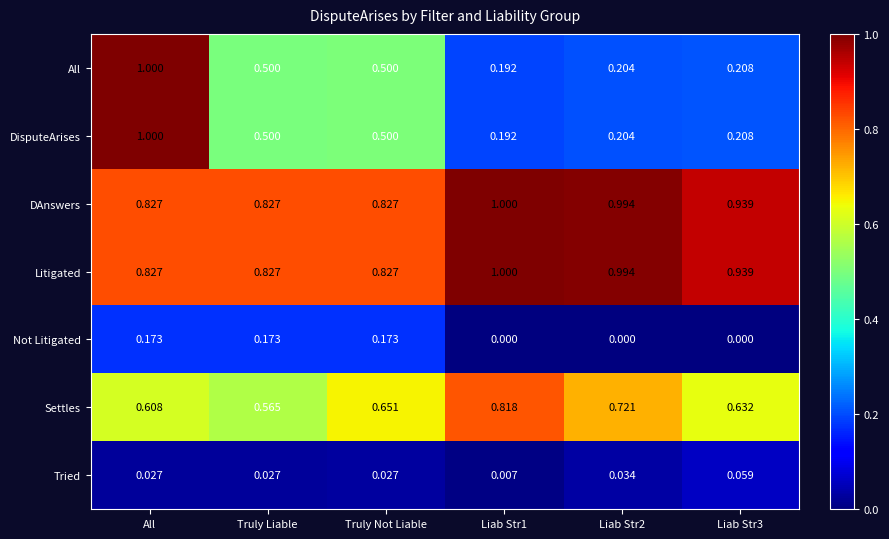

Is the value of DisputeArises at Liab Str3 greater than the value of DAnswers at Truly Not Liable?

No